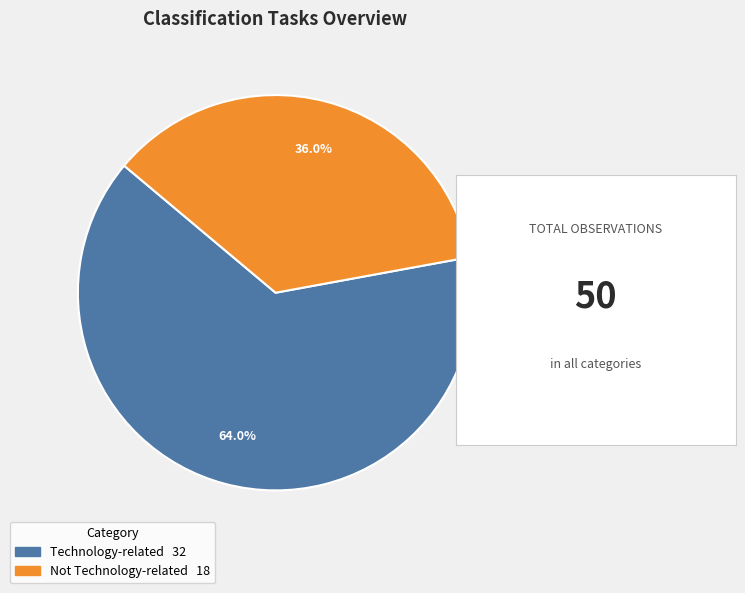

What is the majority slice?

Technology-related